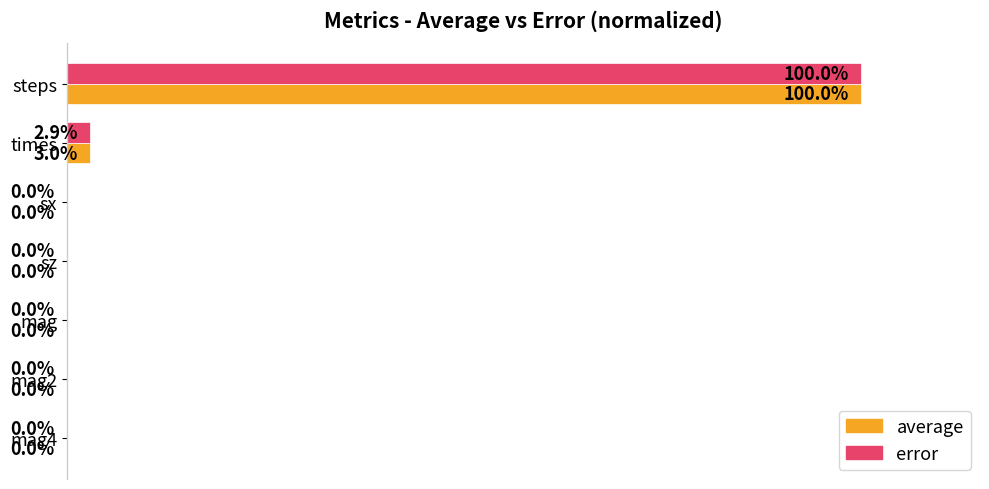

Which series has the largest total across all categories?

average